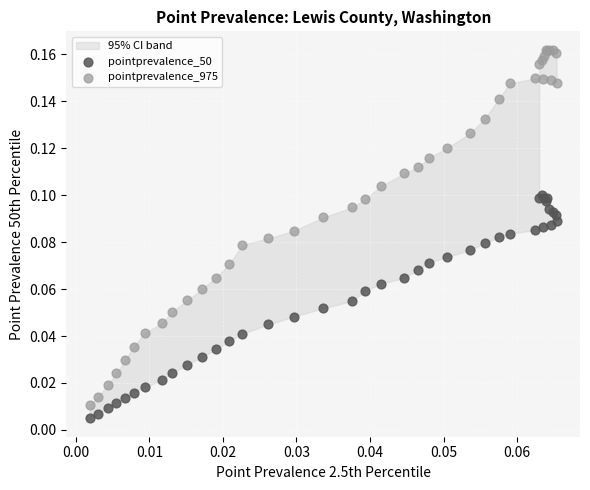

Which series has the largest Y range (max minus min)?

pointprevalence_975